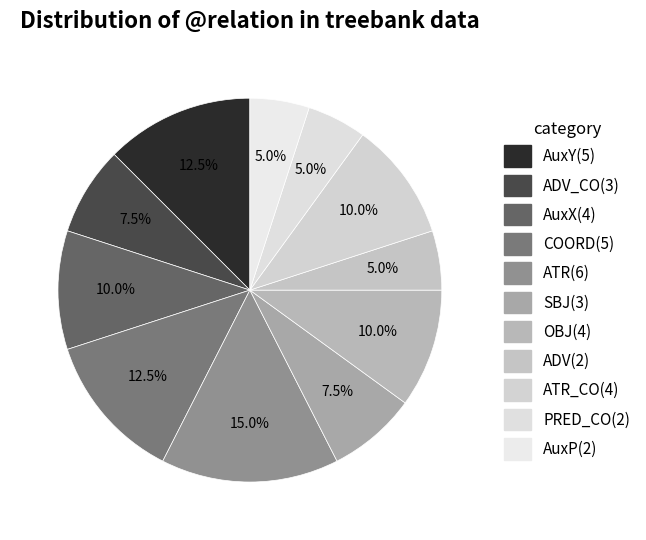

How many slices are in this pie chart?

11